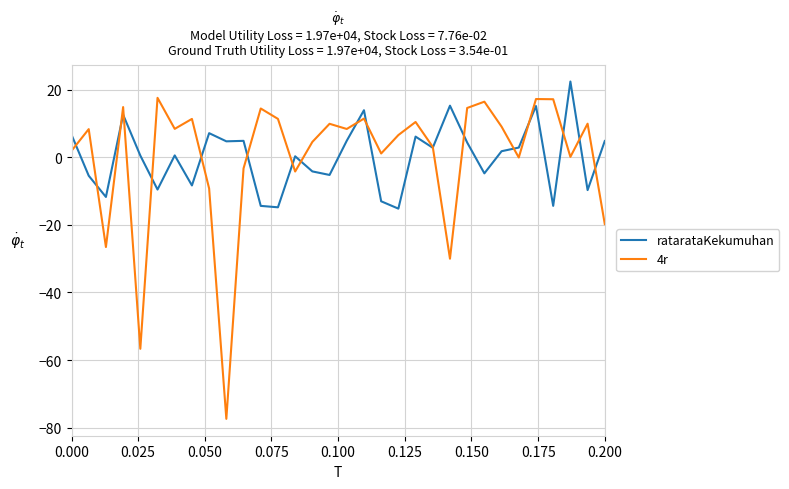

What is the highest value of the 4r series?

17.5